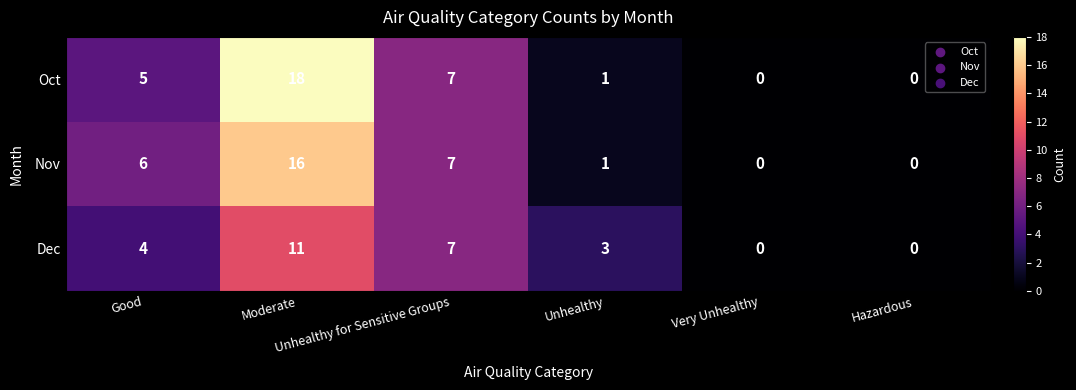

What is the sum of all Nov values?

30